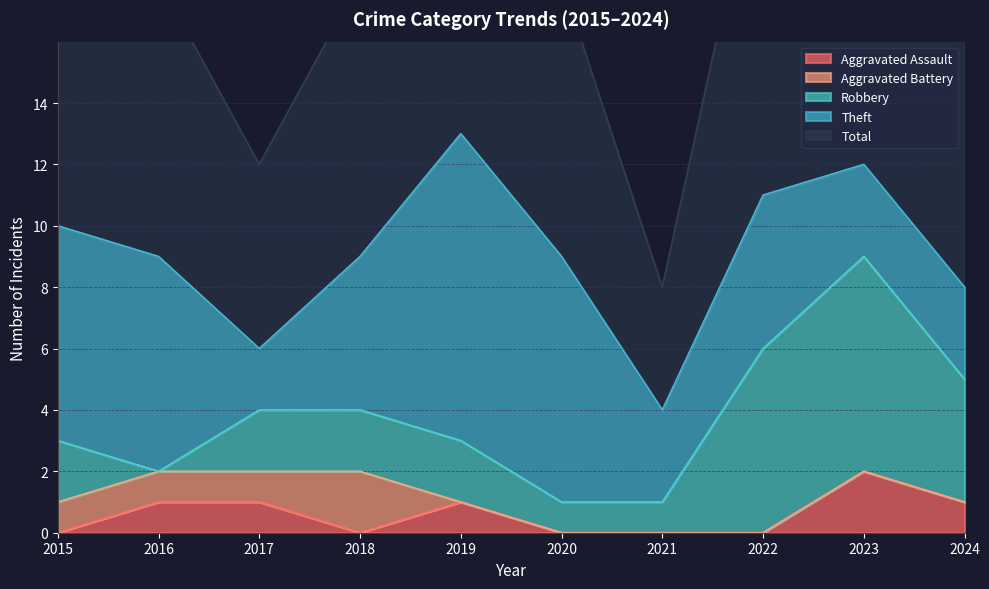

Where do Aggravated Assault and Aggravated Battery first cross each other?

2018 and 2019